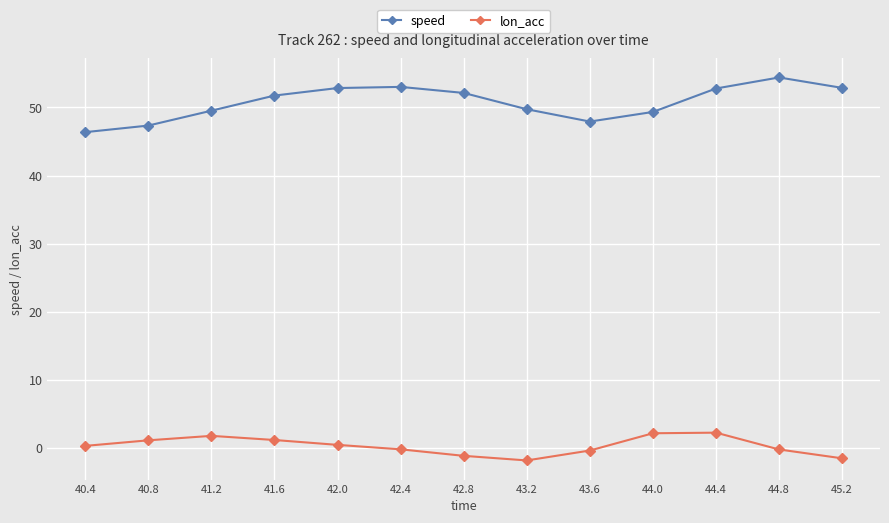

Does the chart display data point markers on the line(s)?

Yes